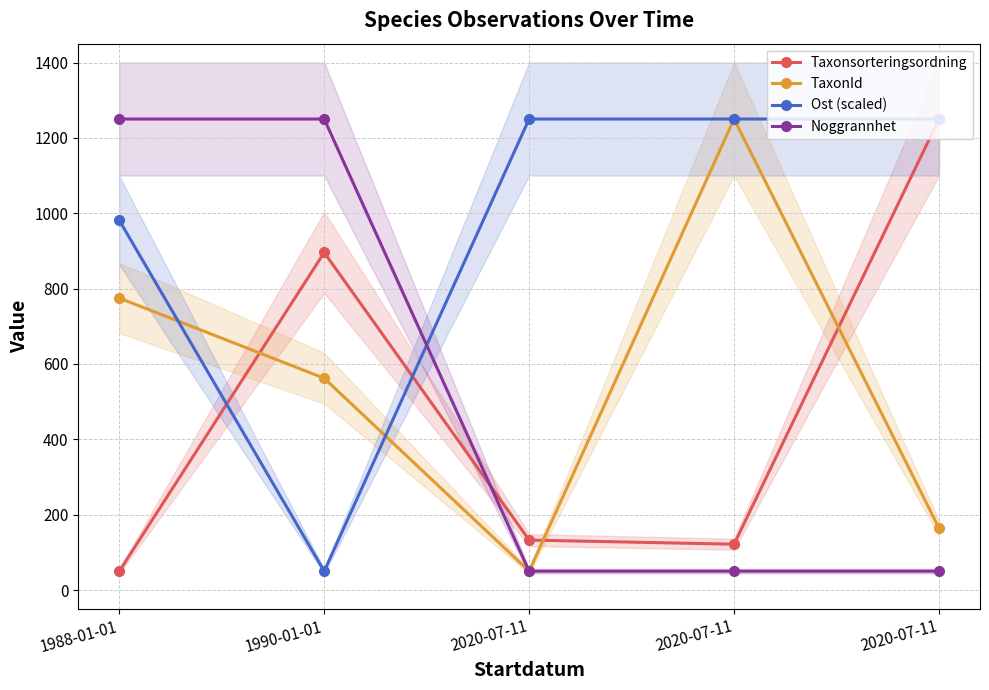

Which series has the widest spread of values?

Taxonsorteringsordning